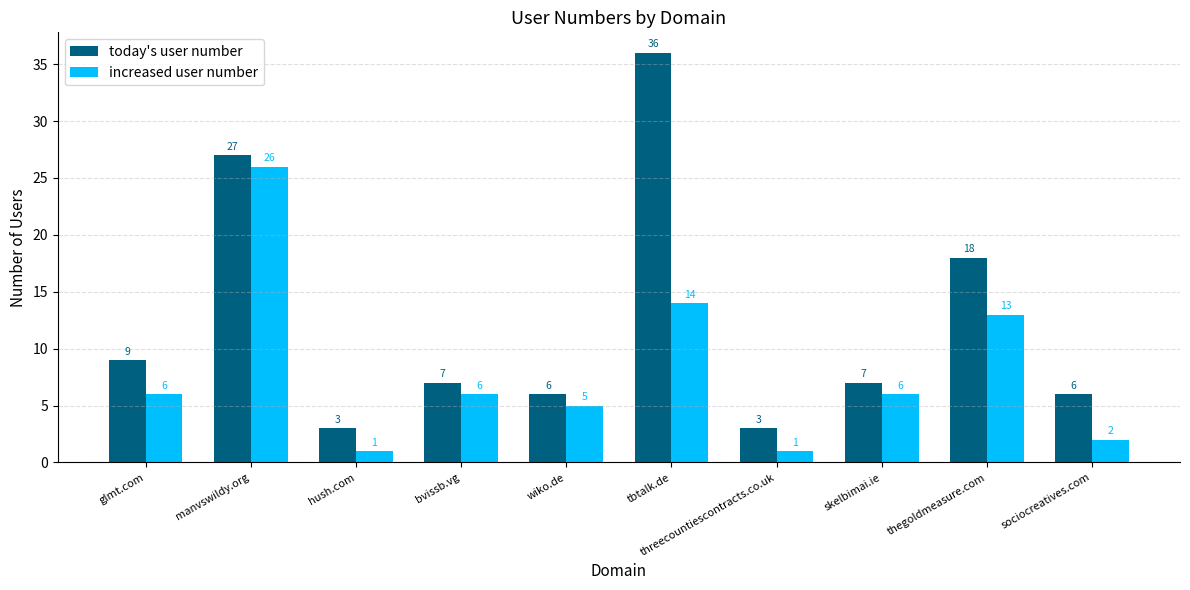

What is the label of the 2nd bar from the left?

manvswildy.org